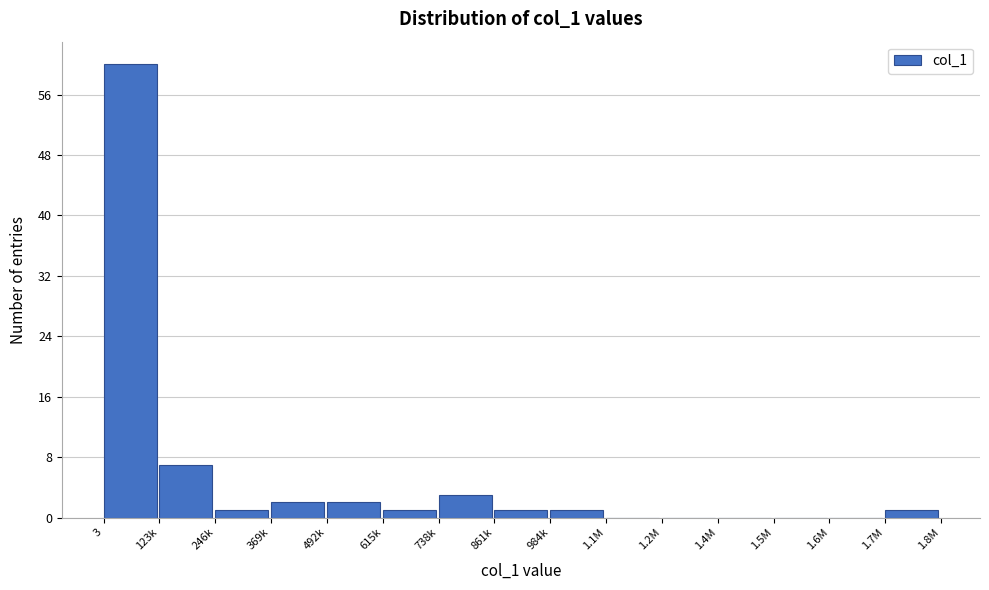

Reading left to right, what are all the values shown in this chart?

3=60	123k=7	246k=1	369k=2	492k=2	615k=1	738k=3	861k=1	984k=1	1.1M=0	1.2M=0	1.4M=0	1.5M=0	1.6M=0	1.7M=1